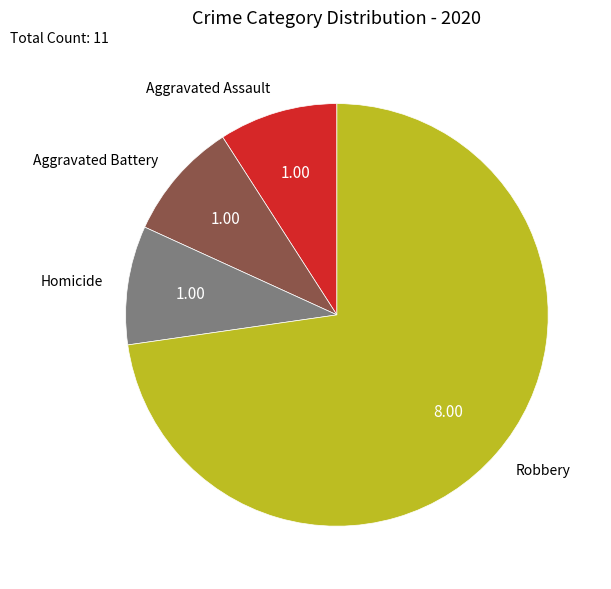

Do Aggravated Assault and Robbery together represent more than half of the pie?

Yes